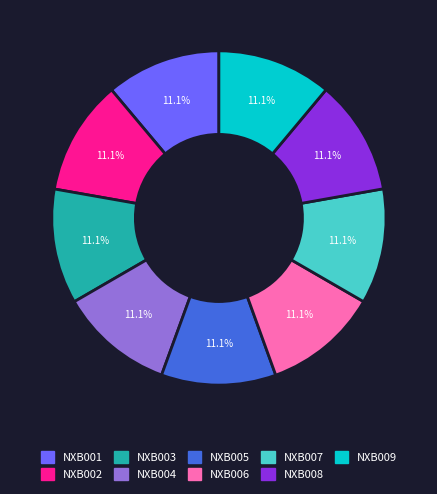

To the nearest percent, what percentage of the pie is NXB009?

11%